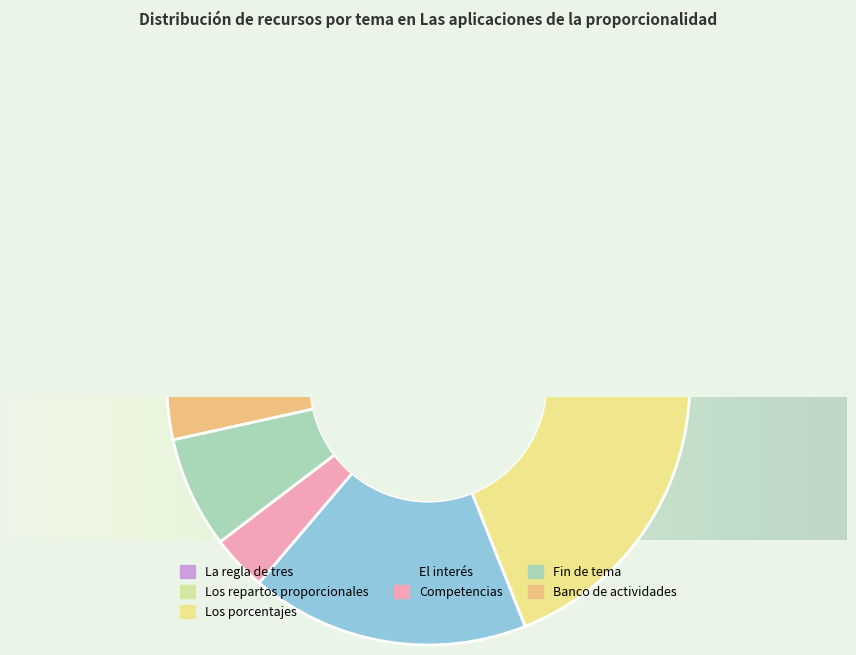

Rank the categories by value from highest to lowest.

Los porcentajes, La regla de tres, El interés, Los repartos proporcionales, Fin de tema, Competencias, Banco de actividades